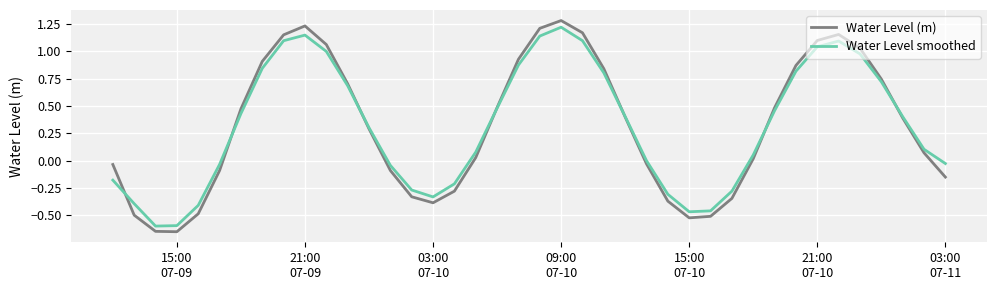

How many series are shown in this chart?

2